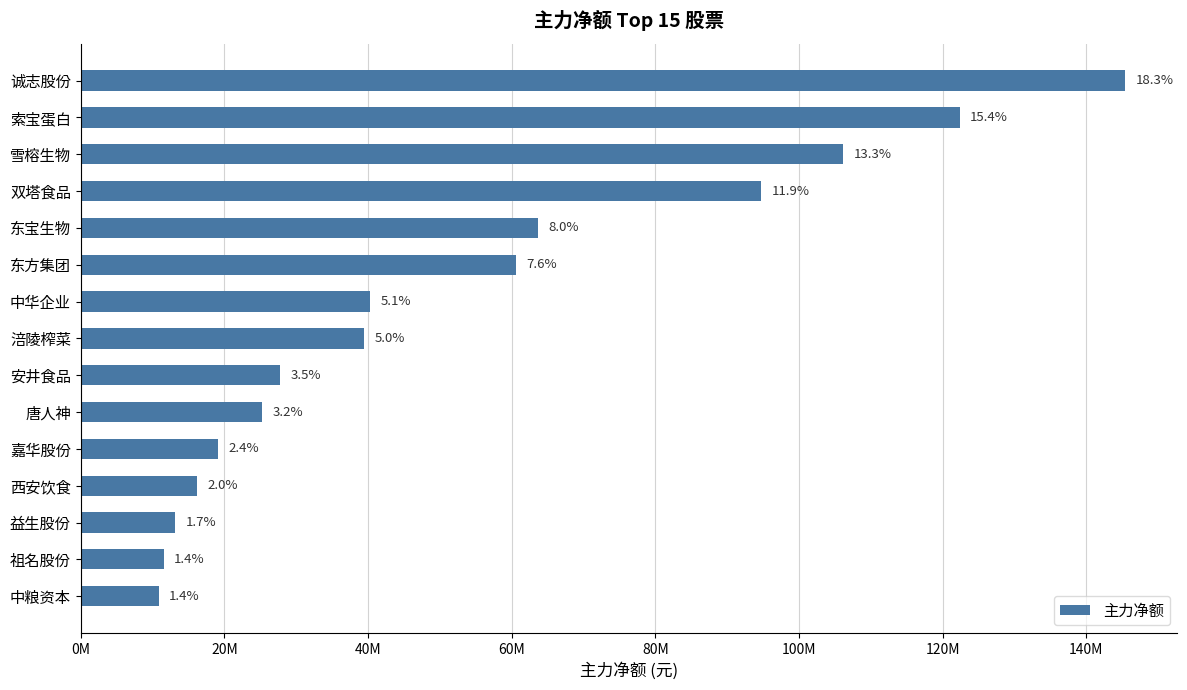

Does the chart contain any negative values?

No